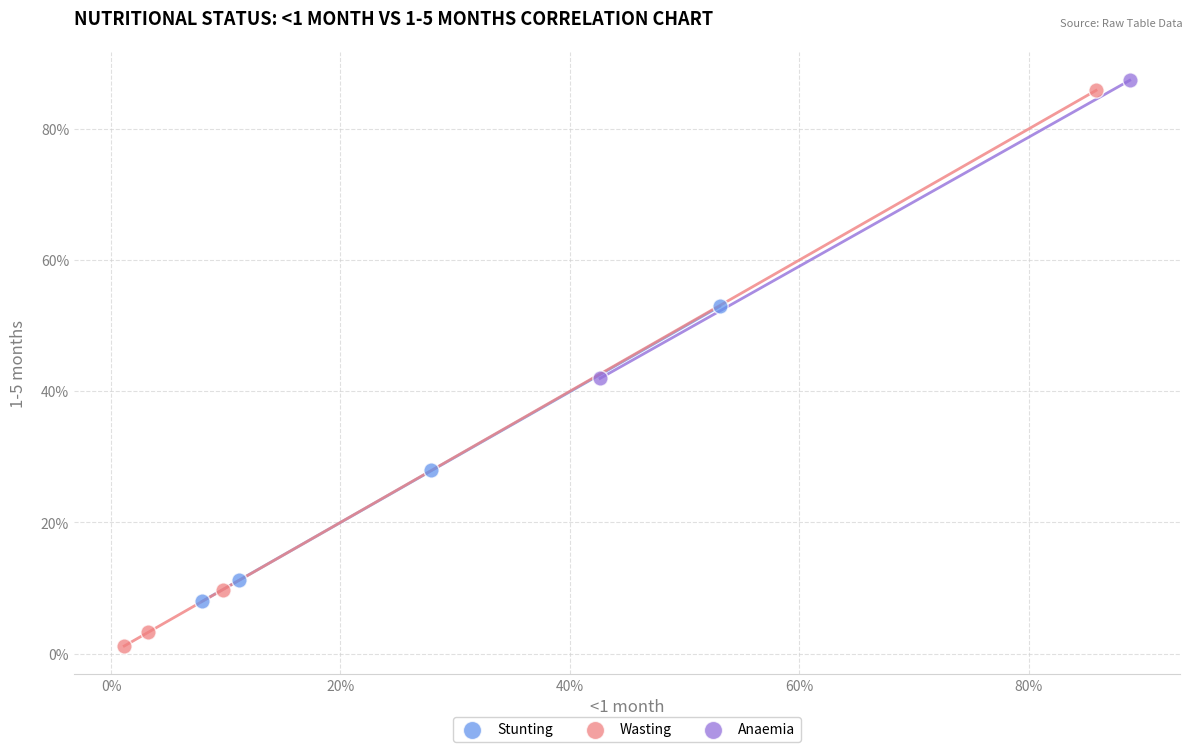

Which series contains the lowest Y value?

Wasting